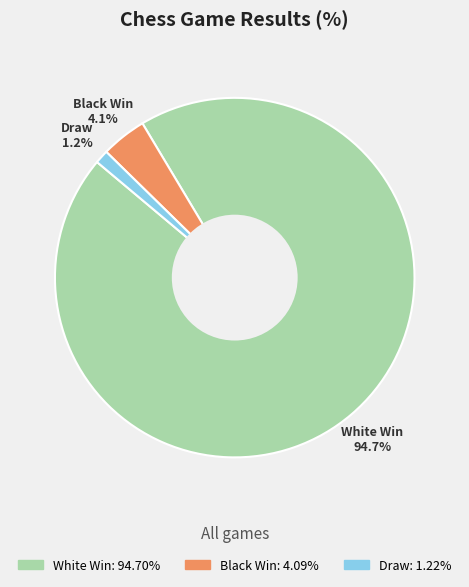

To the nearest percent, what is the combined percentage of Draw and Black Win?

5%